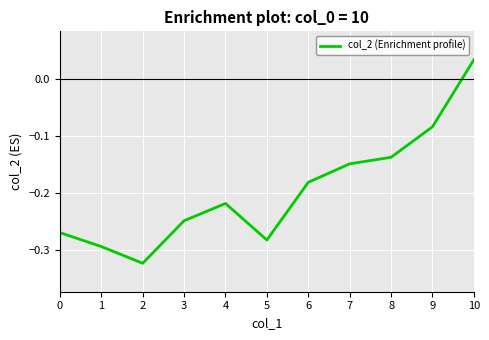

The value at 10 is 0.1. True or false?

False